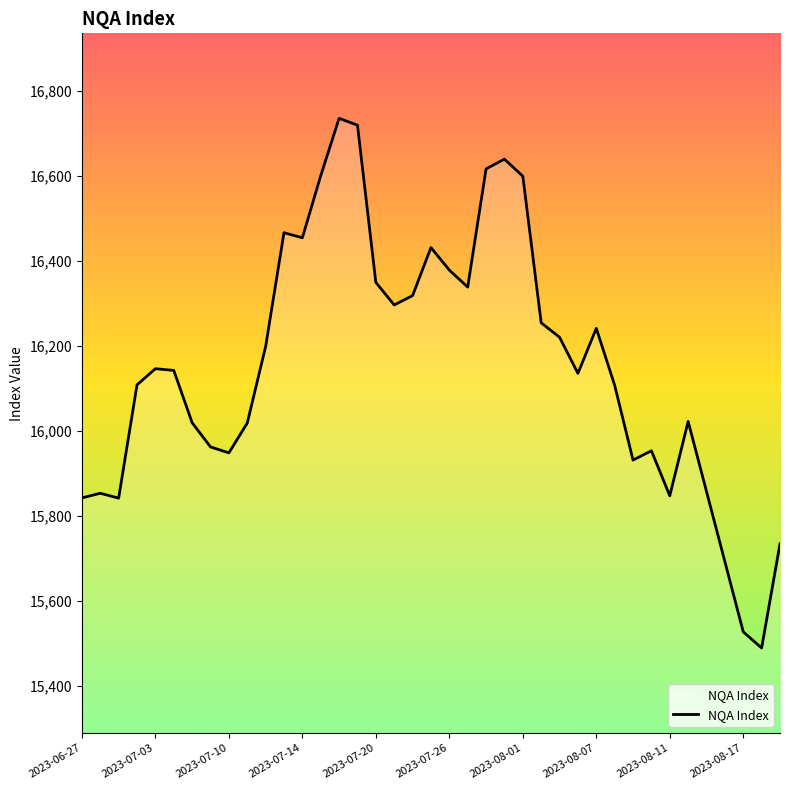

What is the minimum value shown in the chart?

15490.0